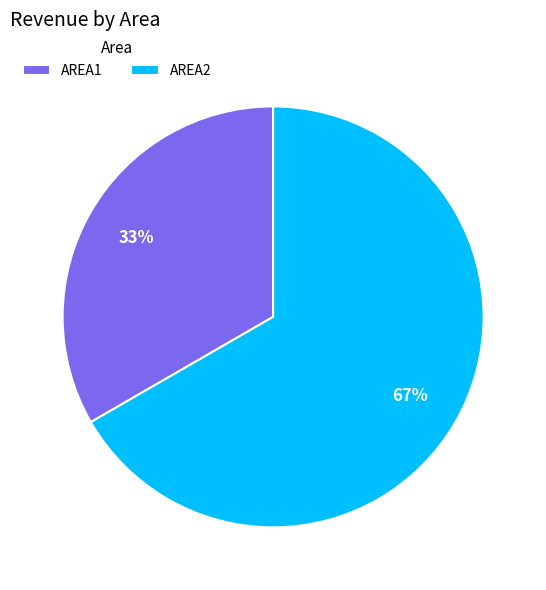

To the nearest percent, what portion does AREA1 represent?

33%